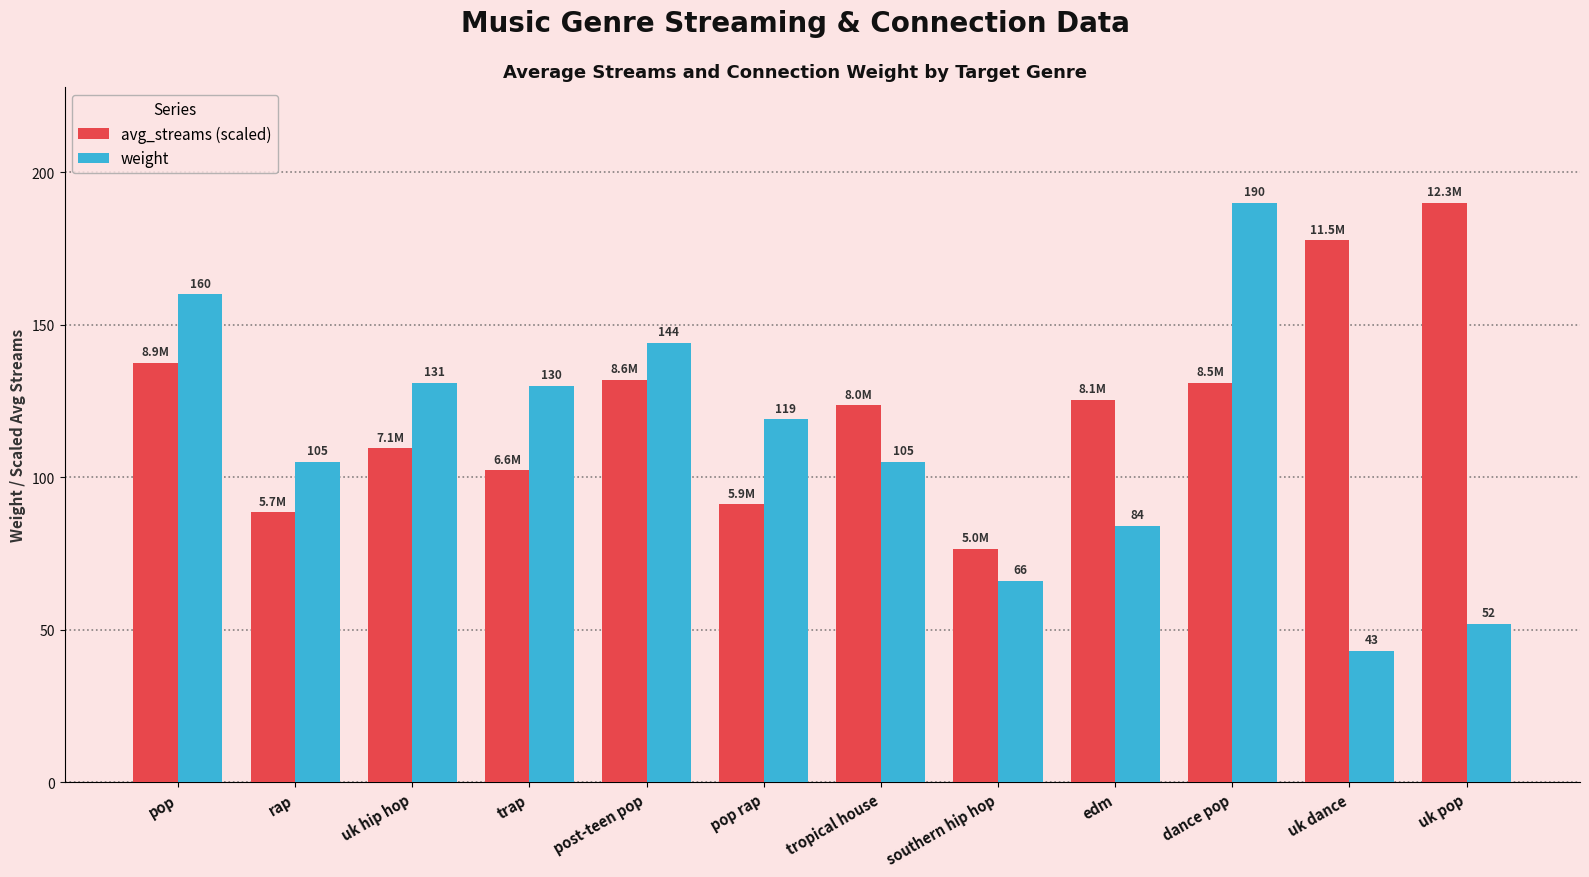

What is the difference between the second highest and minimum values in the avg_streams (scaled) series?

101.3